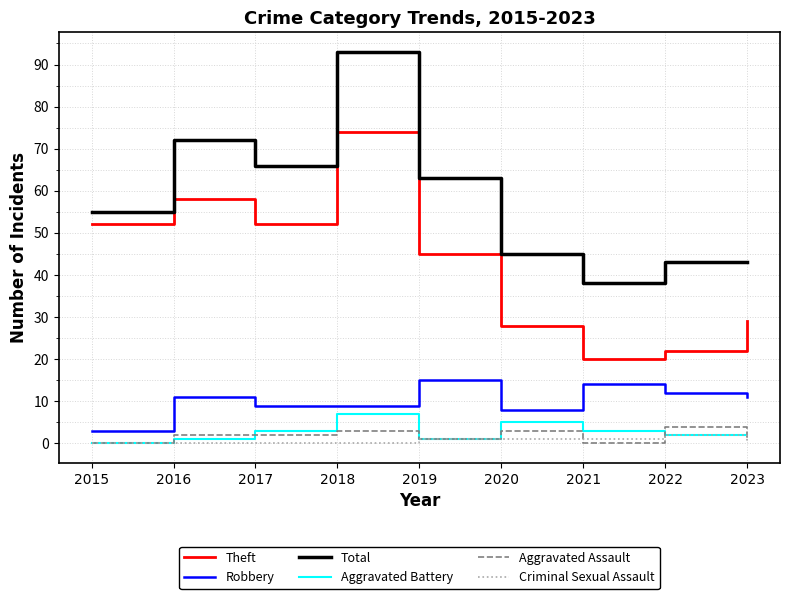

True or false: Theft and Robbery intersect in this chart.

False